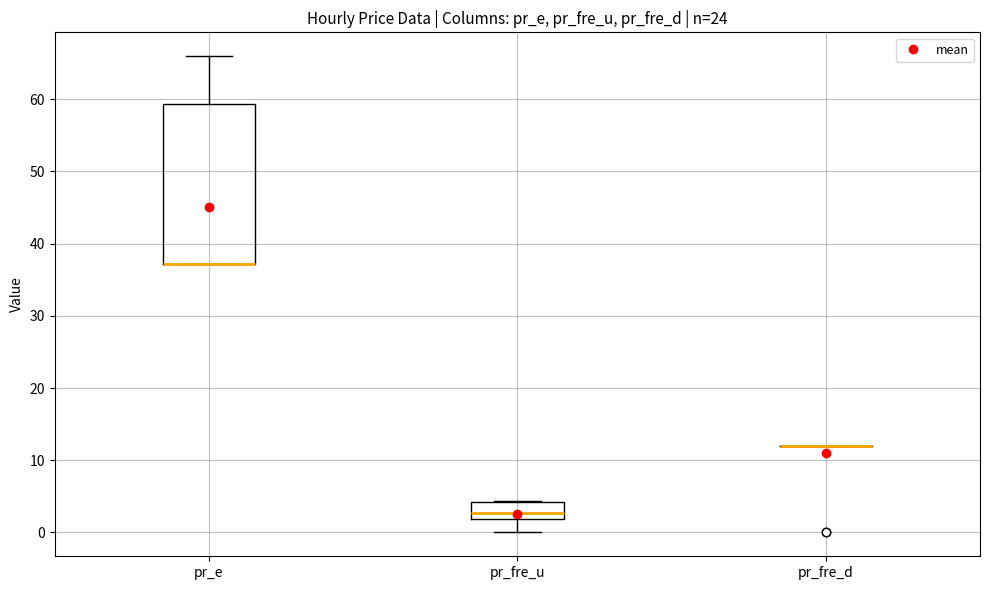

Reading left to right, read every box against the y-axis: the position of its median line, the range the box covers, and the ends of its whiskers. The values are not printed on the chart, so give them approximately, as read against the axis.

pr_e: median 37 (drawn on the box's lower edge), box 37 to 59, whiskers 37 to 66
pr_fre_u: median 3, box 2 to 4, whiskers 0 to 4
pr_fre_d: box collapsed to a line at 12, whiskers 12 to 12